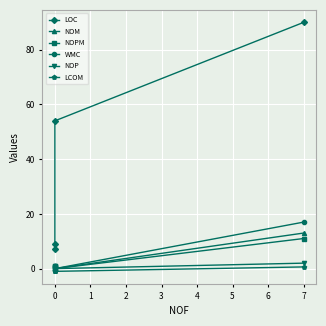

Which series has the largest total across all categories?

LOC